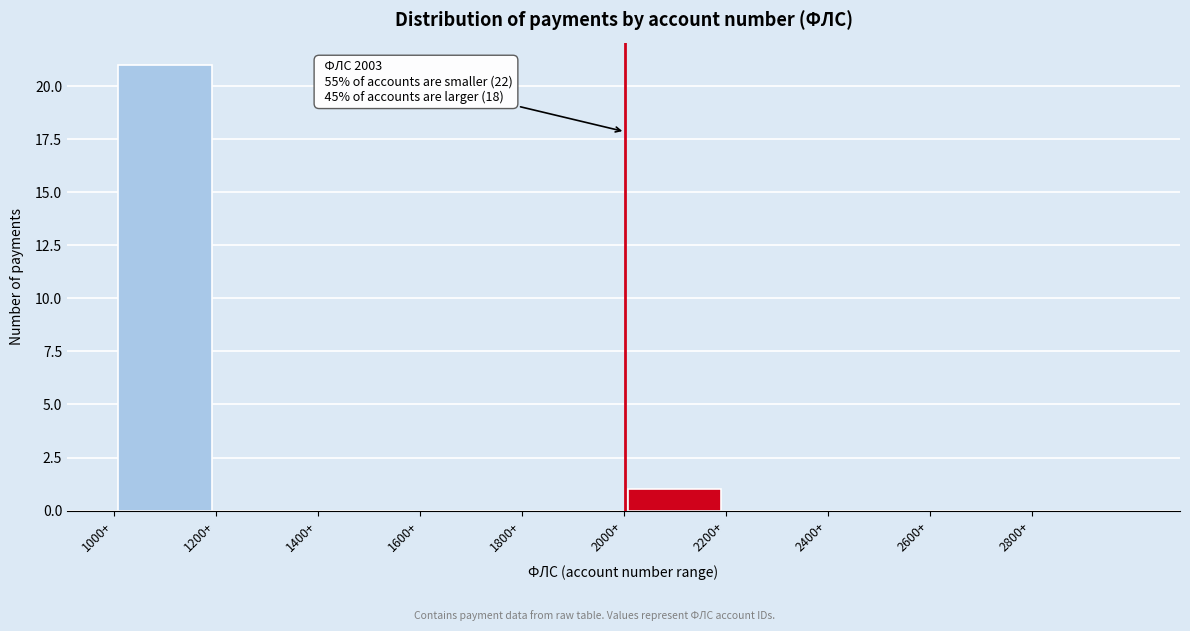

Which range on the x-axis has the tallest bar?

1000 to 1200